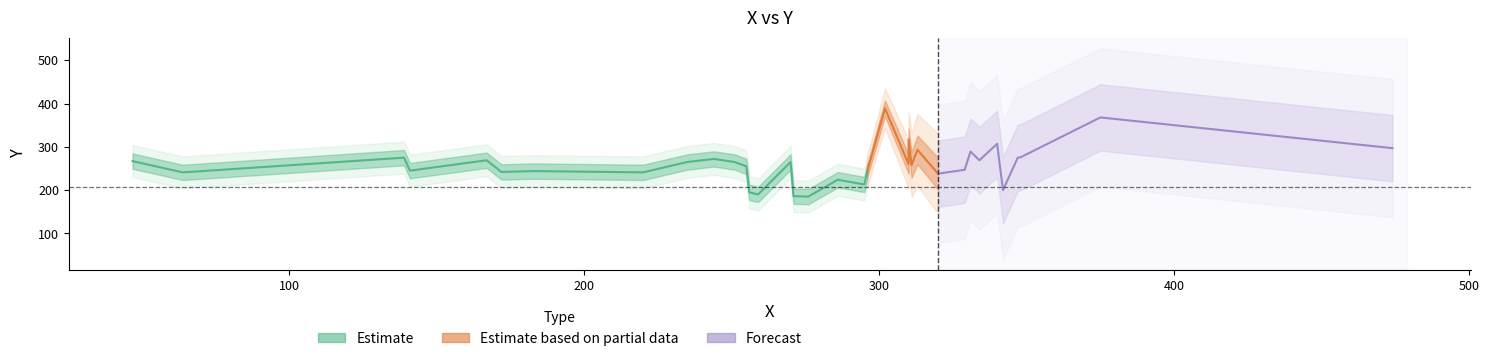

What is the minimum value shown in the chart?

185